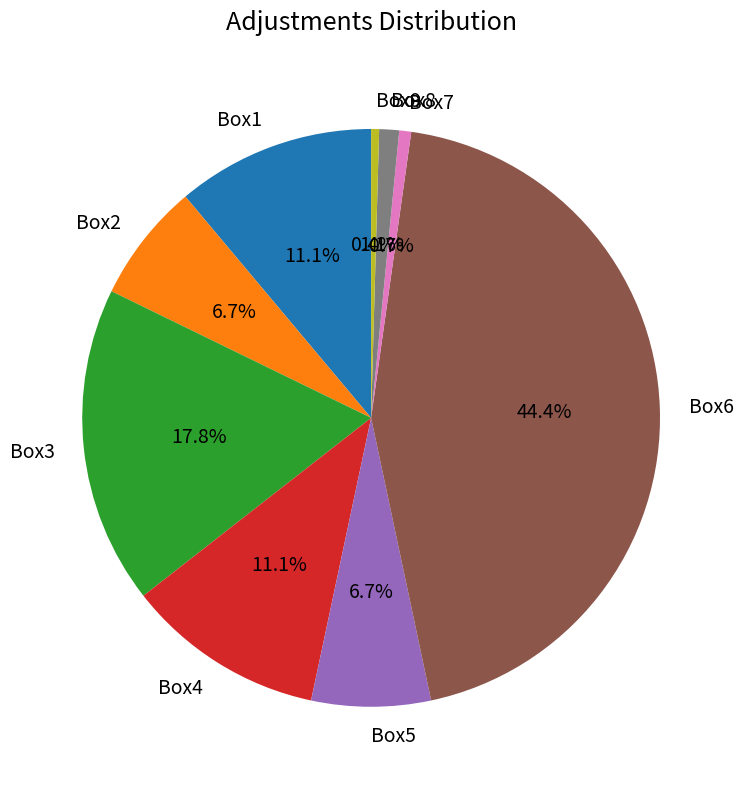

Is it true that Box4 is 19% of the pie?

False